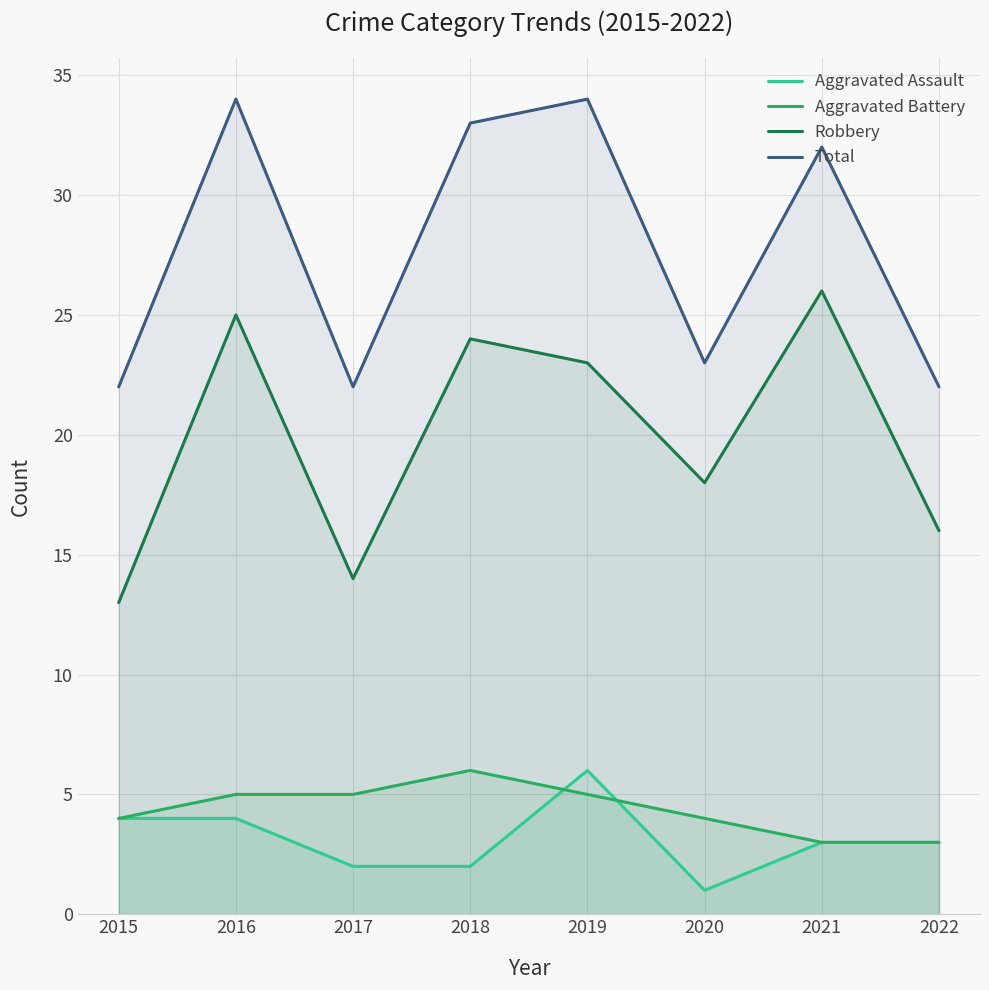

True or false: Total has a value of 30 at 2015.

False